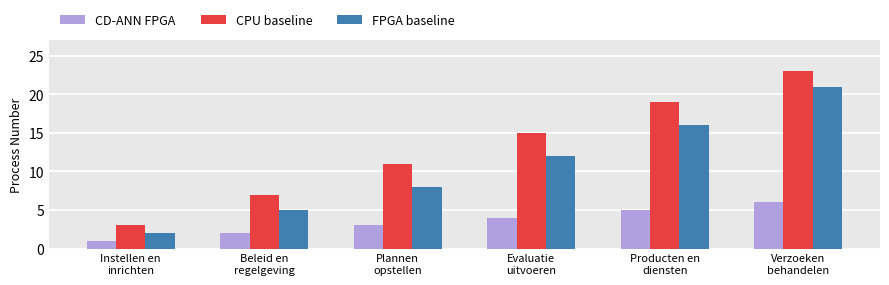

Rank the series by their maximum value, from highest to lowest.

CPU baseline, FPGA baseline, CD-ANN FPGA